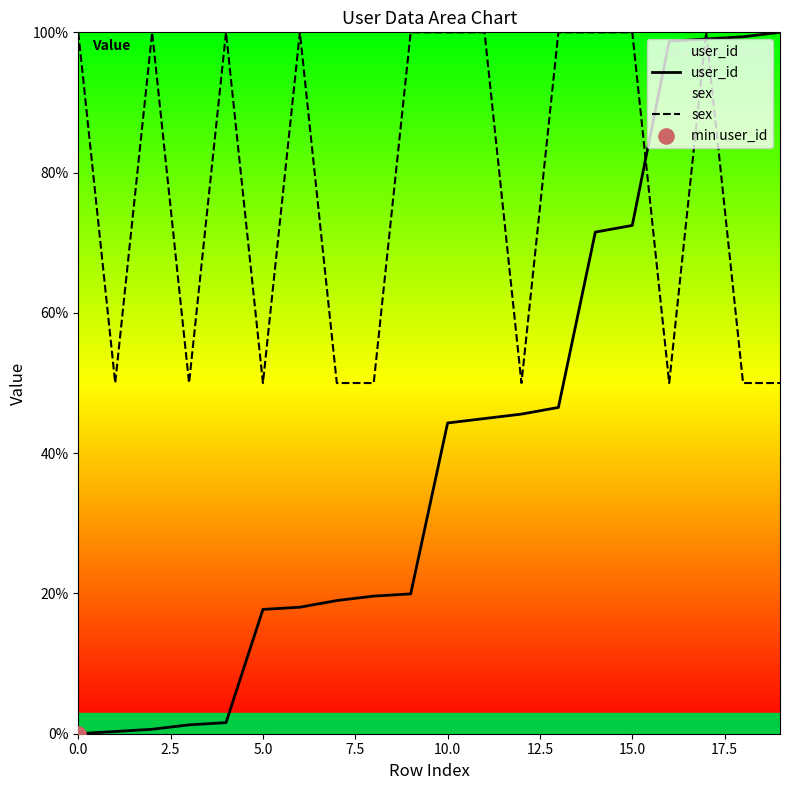

What is the total value across all series at 18?

149.4